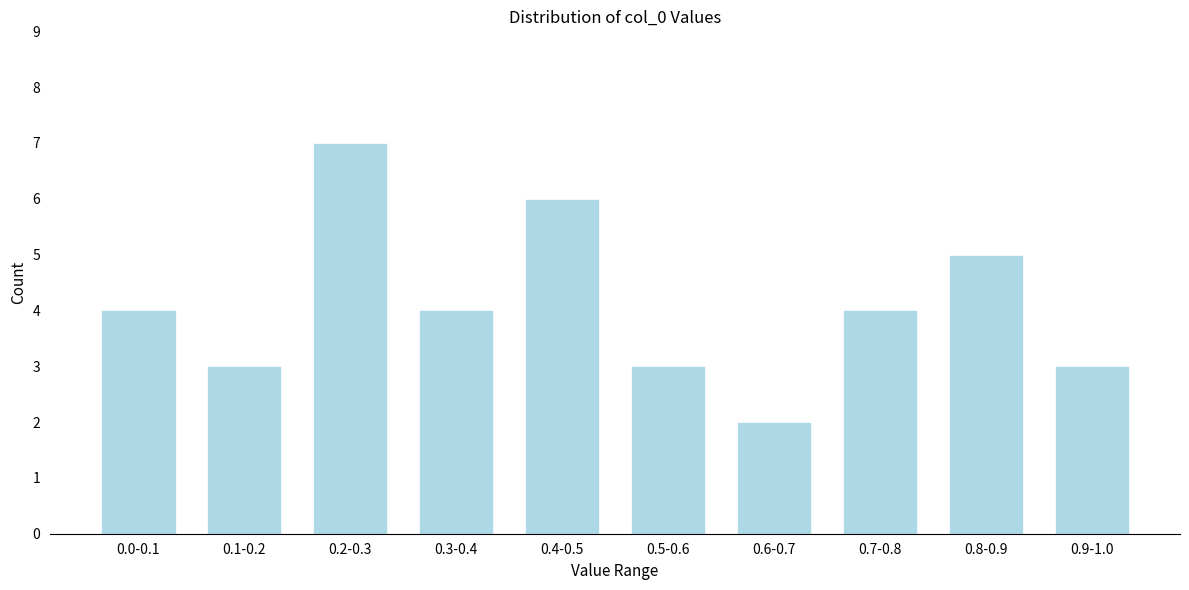

Reading right to left, extract all data points from this chart.

3	5	4	2	3	6	4	7	3	4